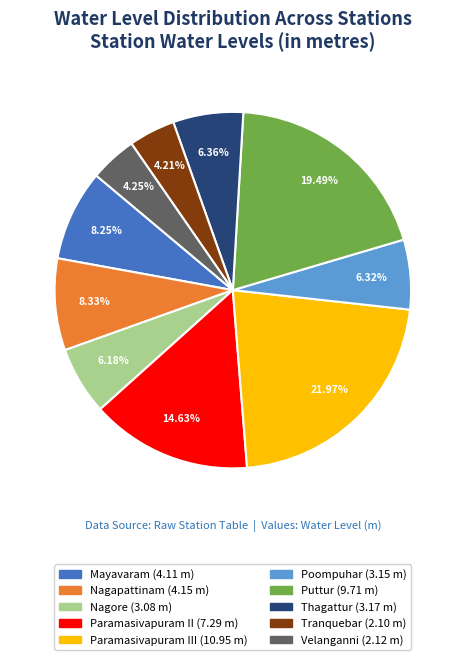

To the nearest percent, what is the difference between the largest and smallest slice percentages?

18%